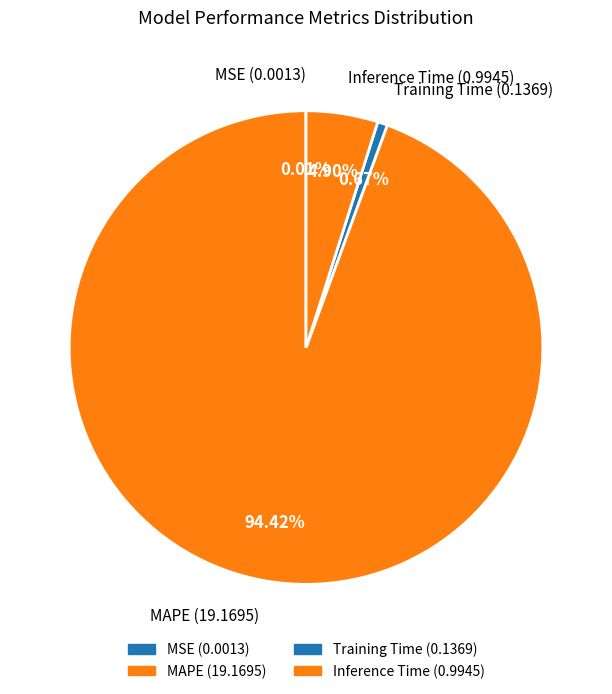

Rank the categories by value from lowest to highest.

MSE, Training Time, Inference Time, MAPE